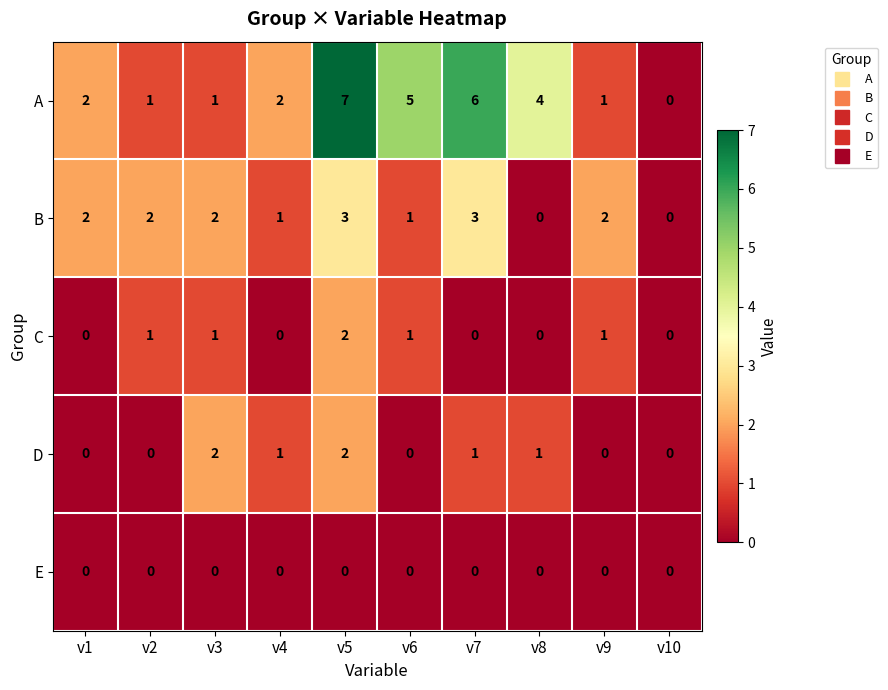

Is it true that D equals -1 at v2?

False